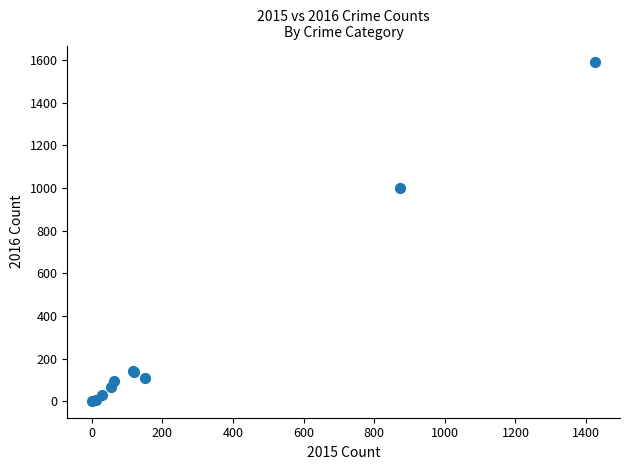

What Y value in the scatter plot is closest to 795?

999